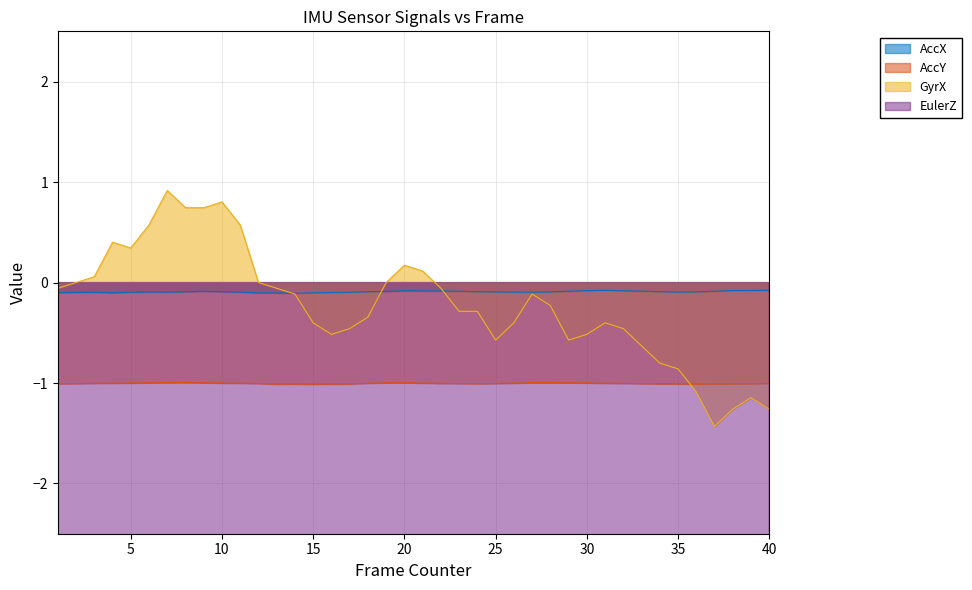

In GyrX, how many points are higher than both neighbors (excluding endpoints)?

7